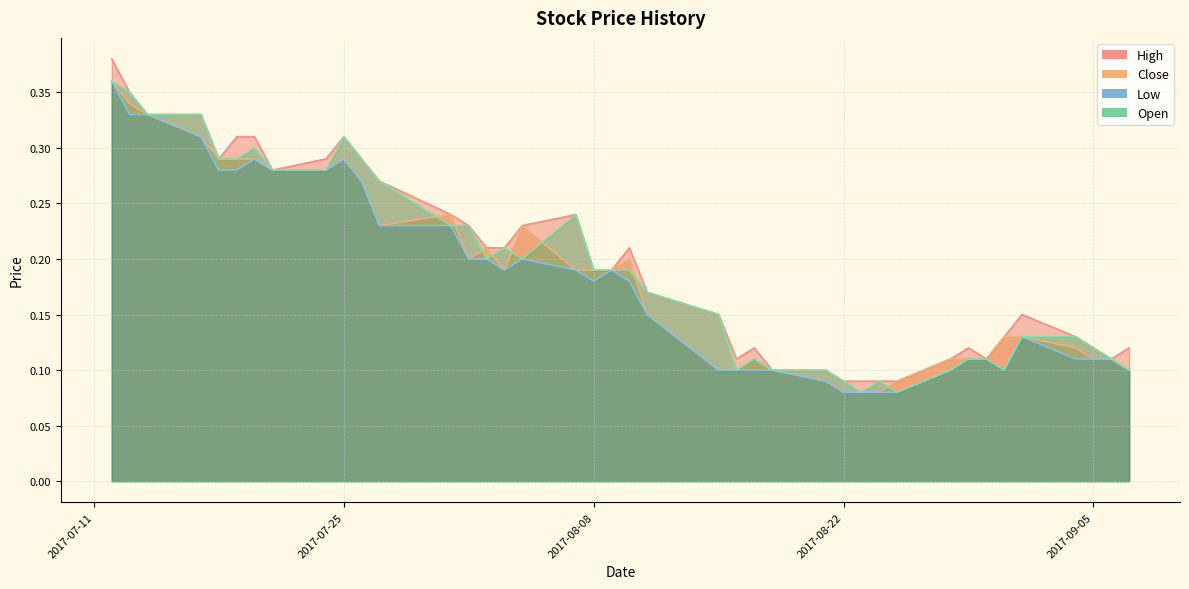

At which category is the sum across all series the highest?

2017-07-12